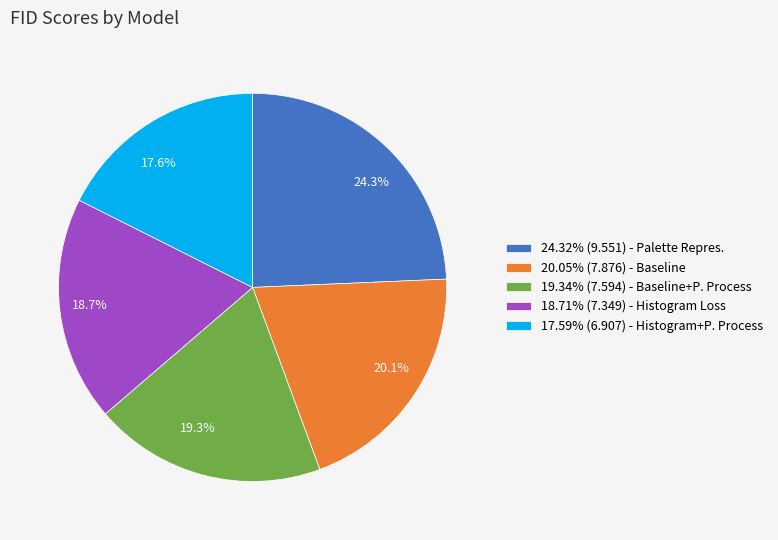

Which has a higher value, 20.1% or 17.6%?

20.1%